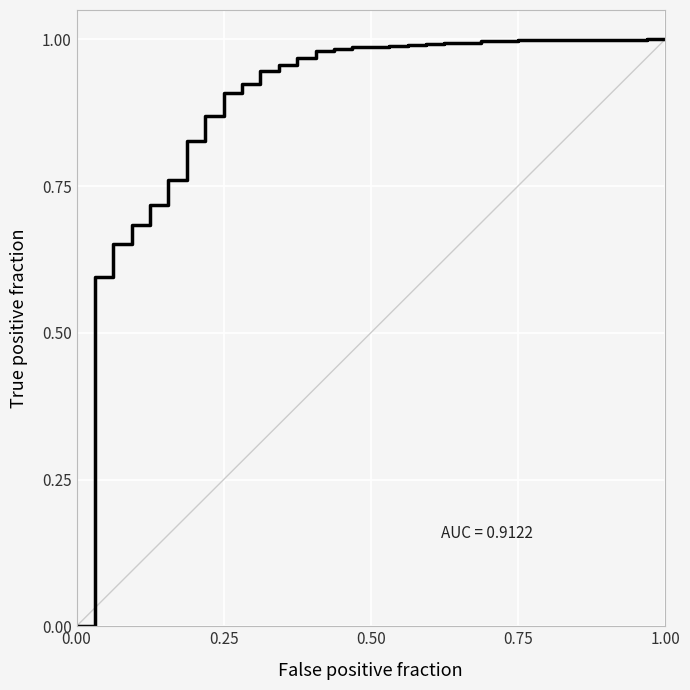

How many lines are shown in the chart?

1